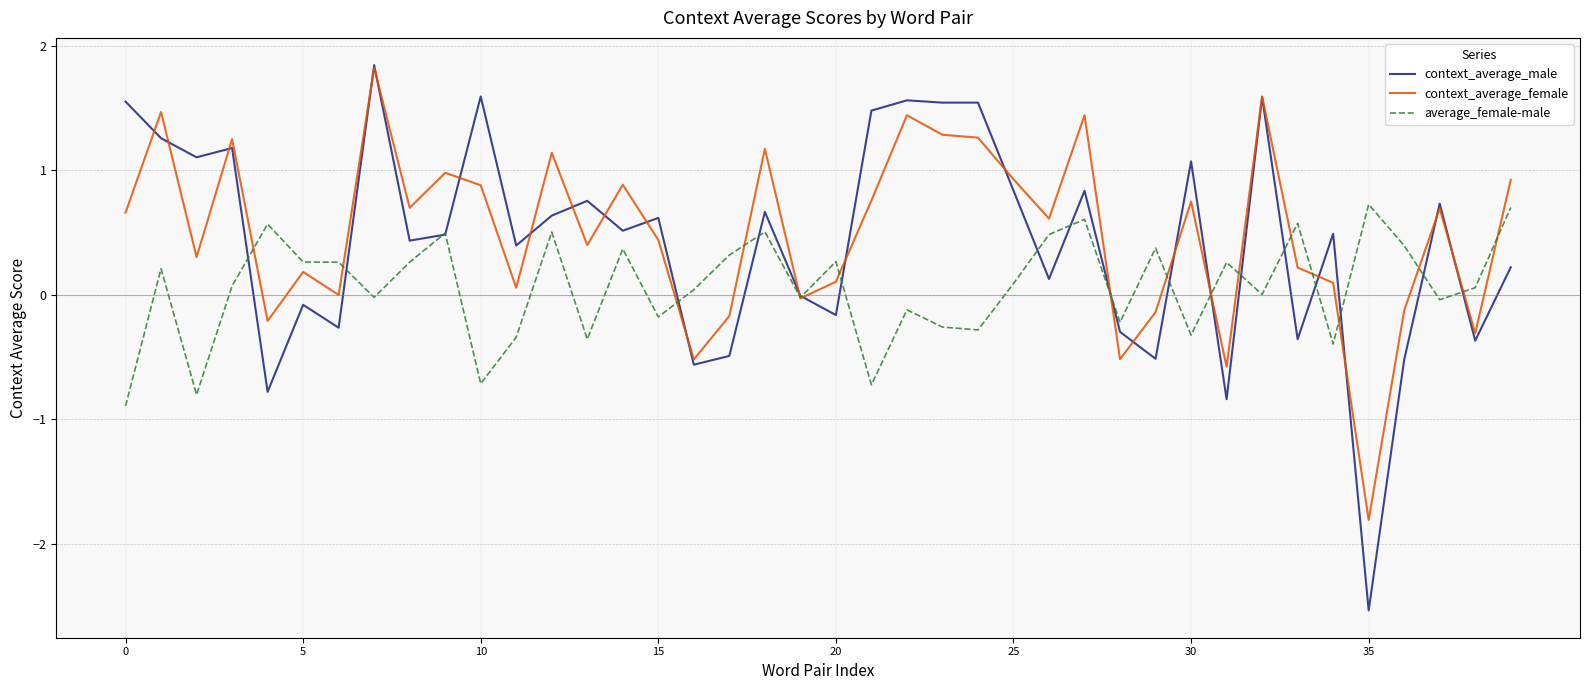

What is the minimum value for context_average_male?

-2.5